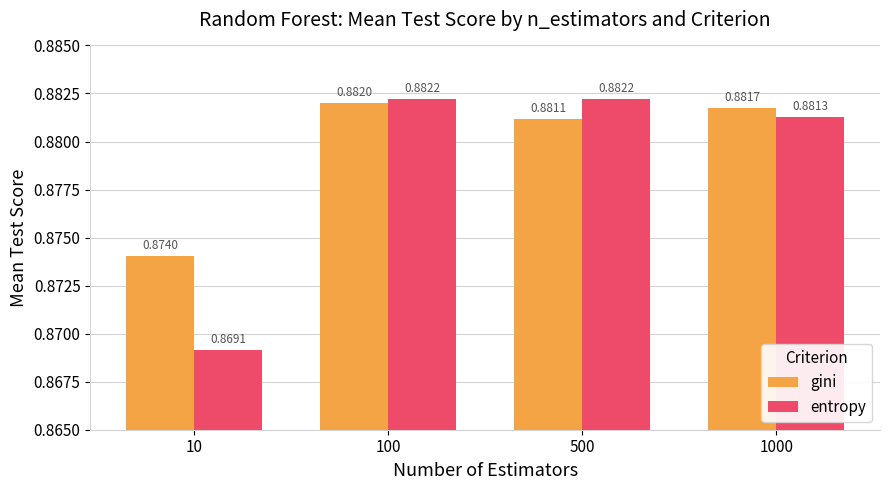

Is the value of entropy at 500 greater than the value of gini at 1000?

Yes